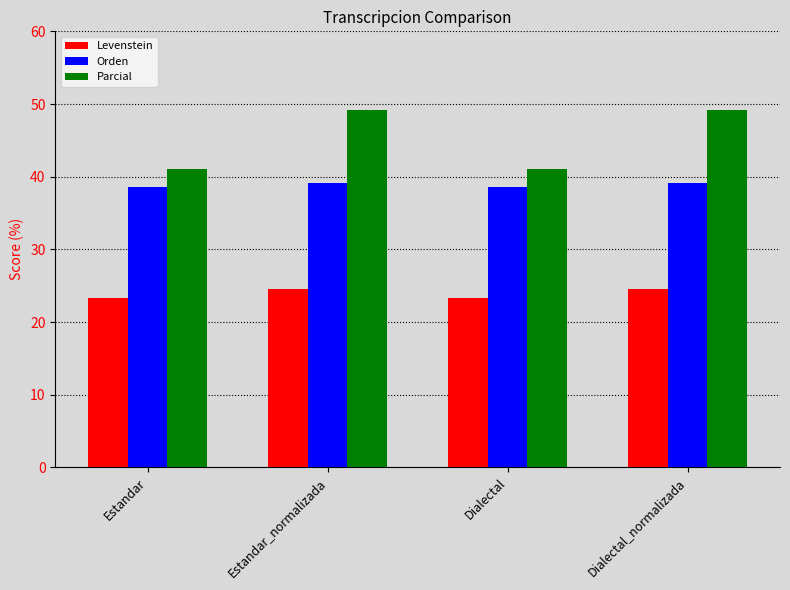

What is the label of the 1st bar from the left?

Estandar